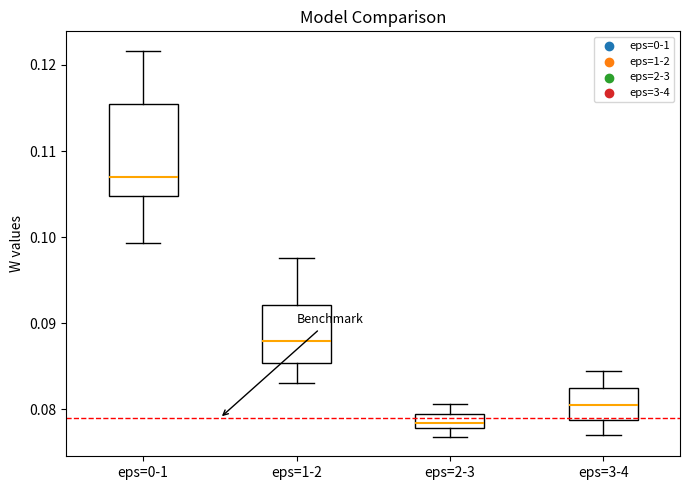

Where does the upper whisker of the box for eps=1-2 end on the y-axis? The values are not printed on the chart, so give them approximately, as read against the axis.

0.098